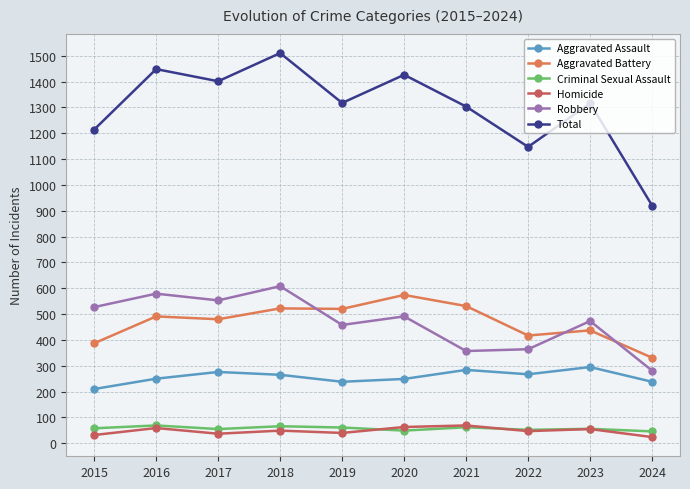

What is the lowest value of the Aggravated Assault series?

210